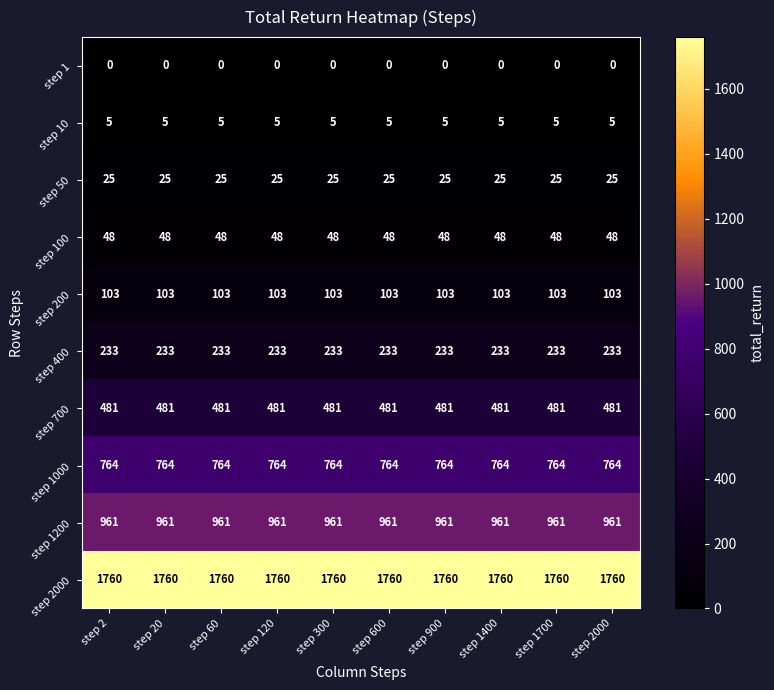

True or false: step 1200 has a value of 1352 at step 2.

False